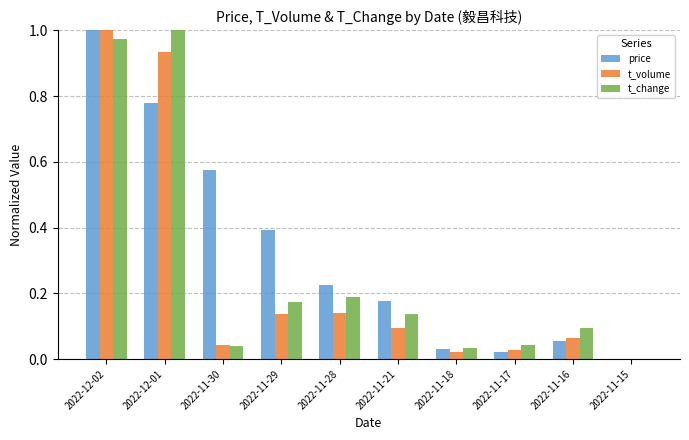

Between 2022-12-01 and 2022-11-21, which series saw the biggest shift?

t_change